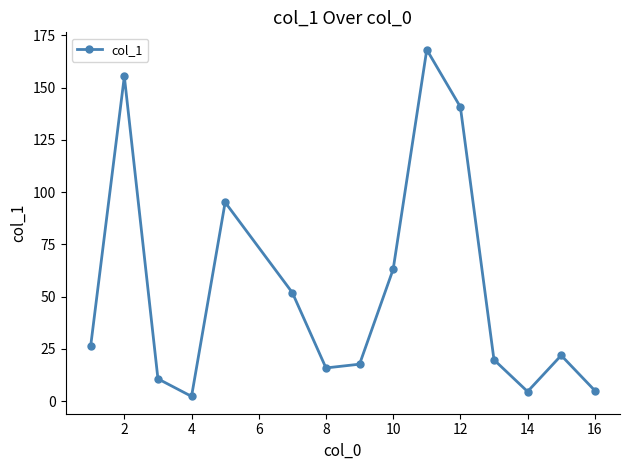

How many points are higher than both their immediate neighbors (excluding endpoints)?

4